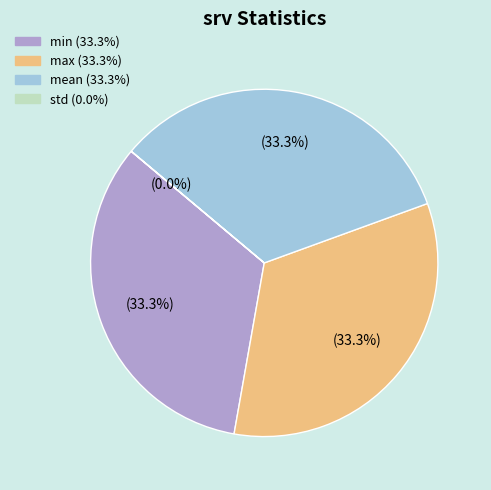

Is there any slice that represents more than half of the pie?

No